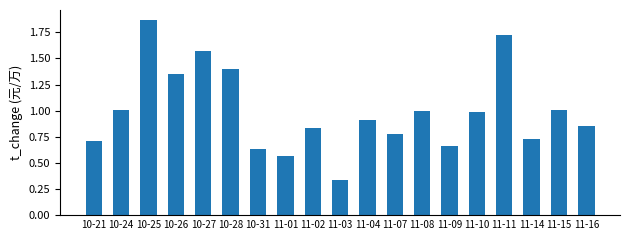

How many categories are shown in the chart?

19